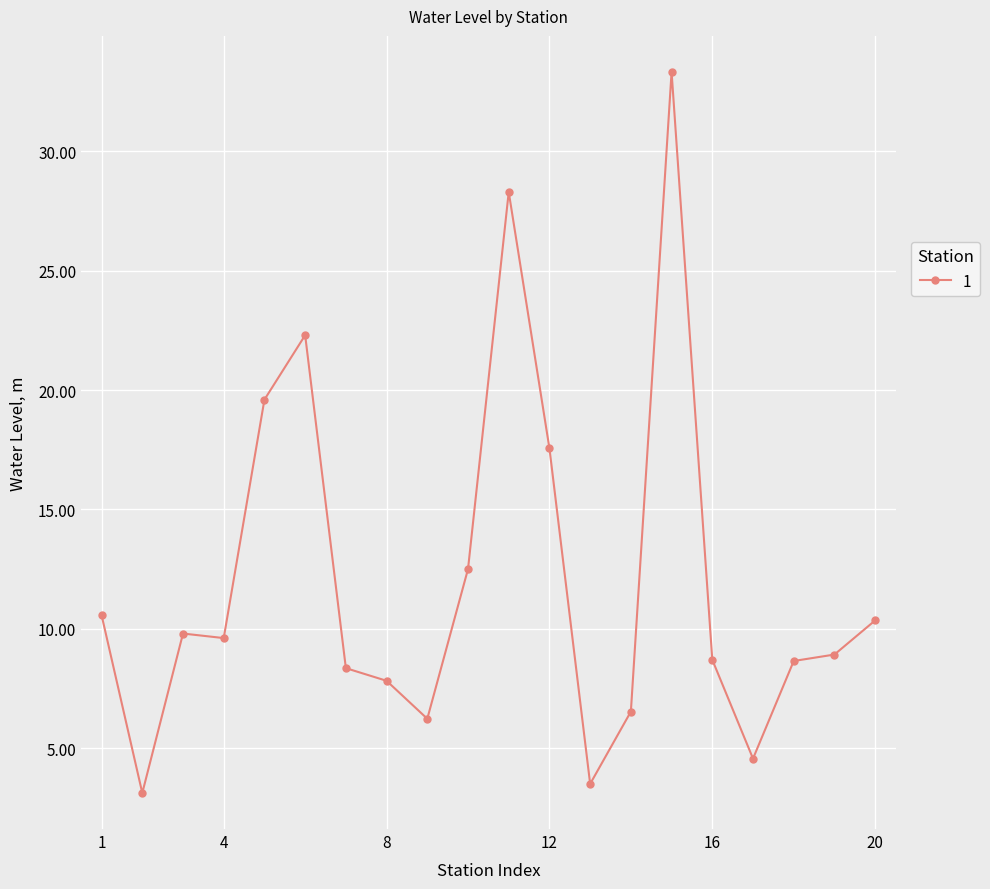

True or false: there are more than 2 points higher than both neighbors.

True